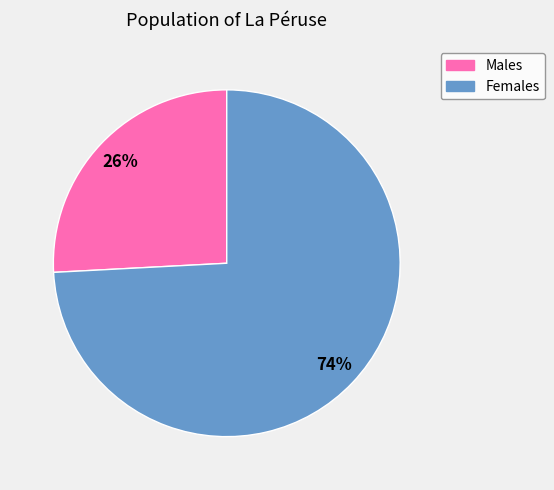

To the nearest percent, what is the average slice percentage?

50%